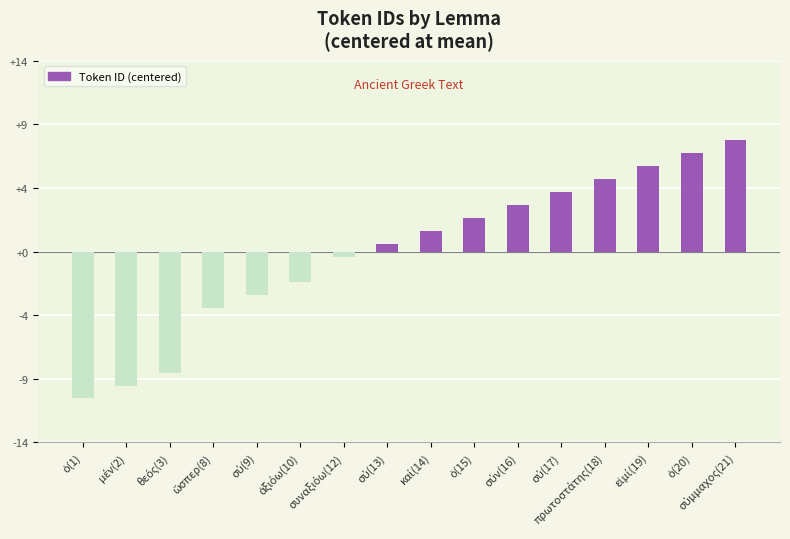

Are the bars horizontal?

No